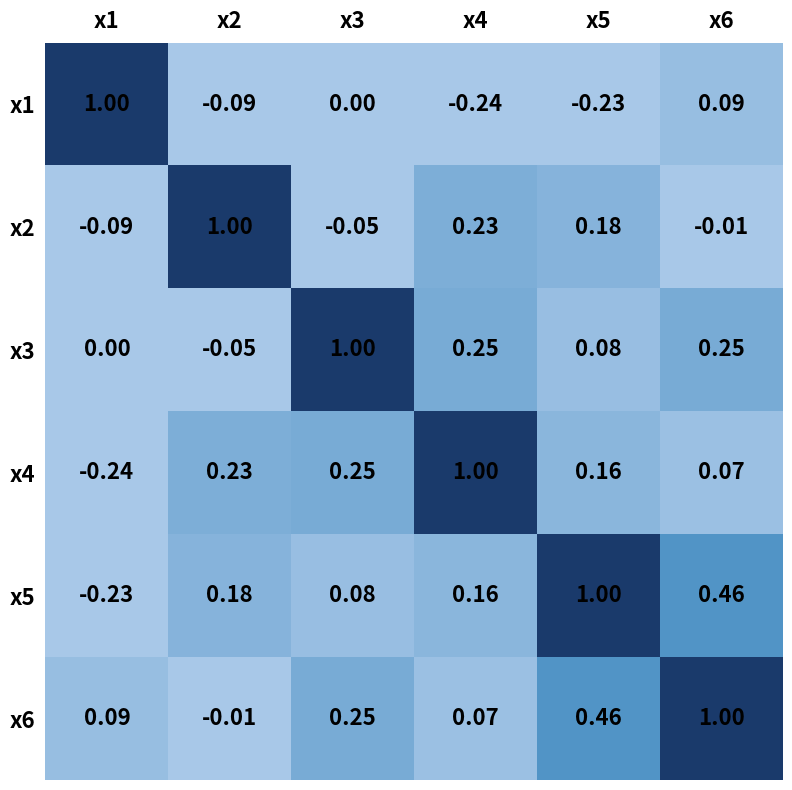

Is the value of x2 at x1 greater than the value of x6 at x6?

No